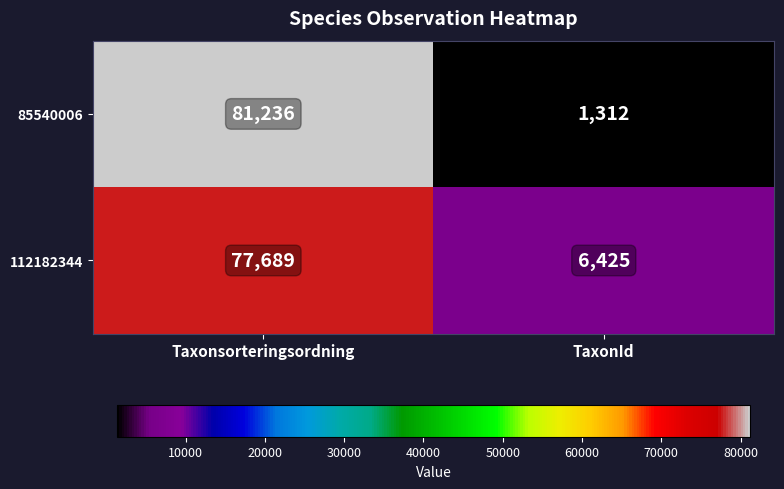

Rank the categories by 85540006 value from highest to lowest.

Taxonsorteringsordning, TaxonId